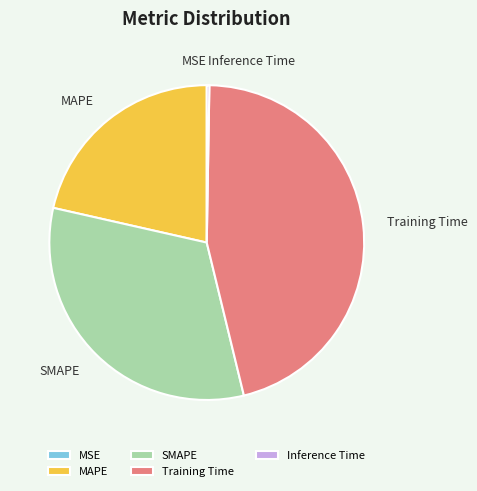

The SMAPE slice represents 32% of the pie. True or false?

True